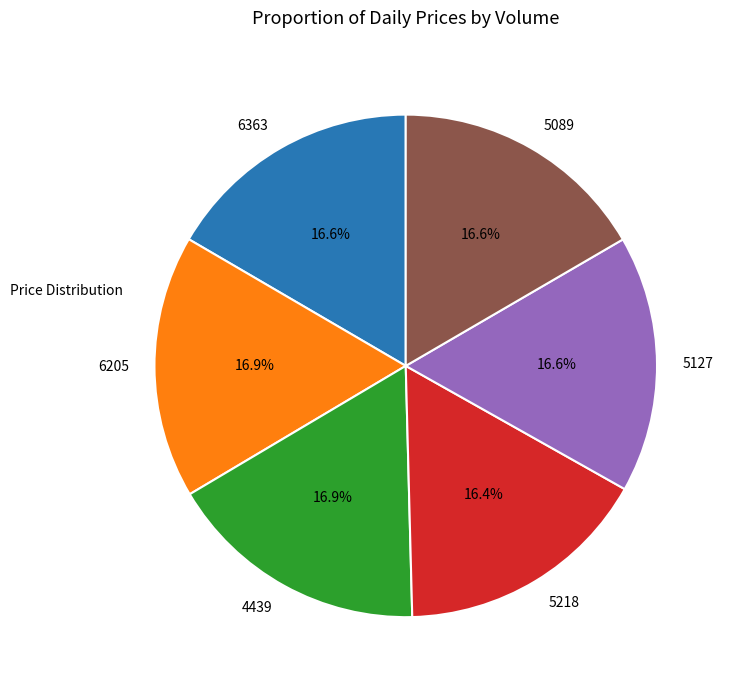

Is 5127 the majority of the pie?

No